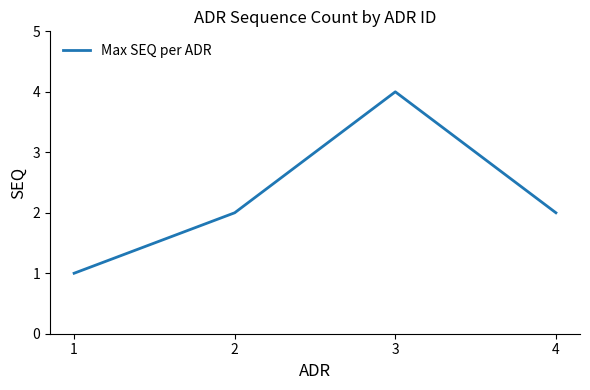

What is the maximum value shown in the chart?

4